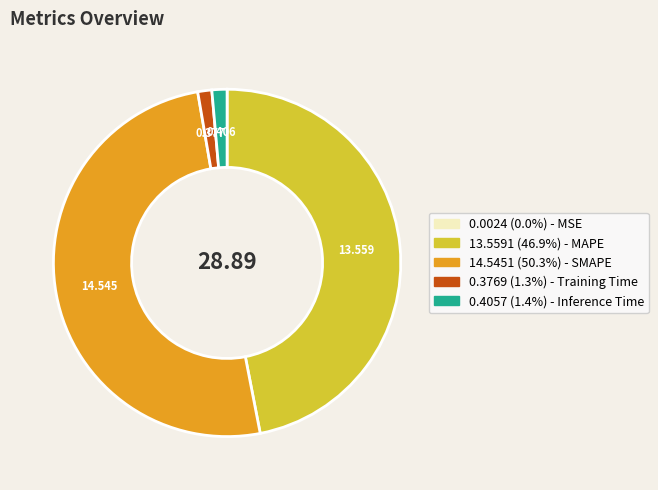

Is there any slice that represents more than half of the pie?

Yes